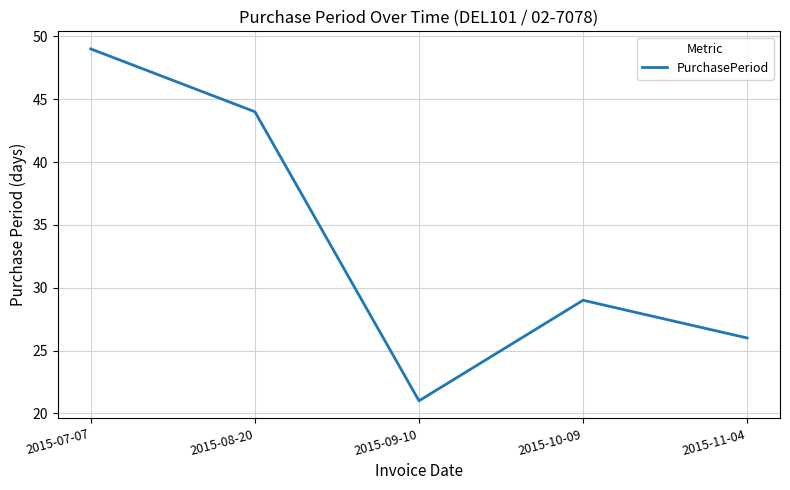

The value at 2015-10-09 is 29. True or false?

True